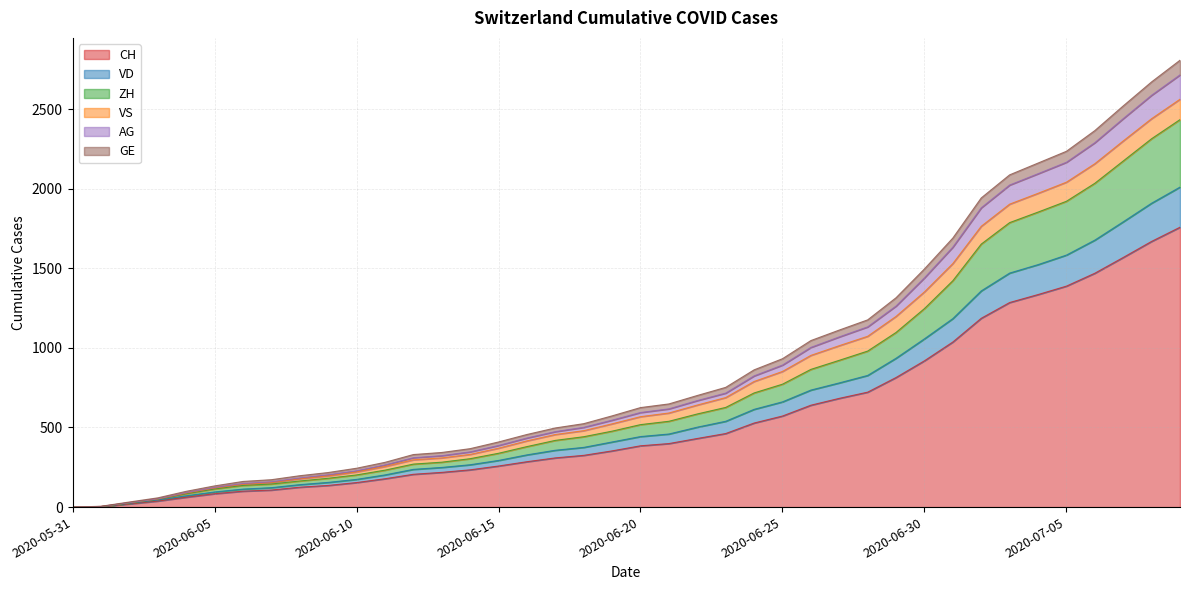

What is the highest value of the CH series?

1758